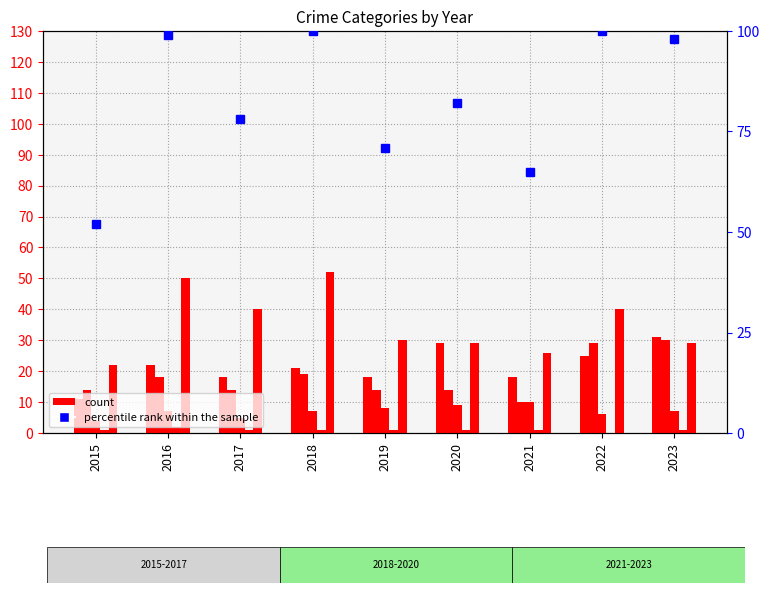

Does the chart contain stacked bars?

No